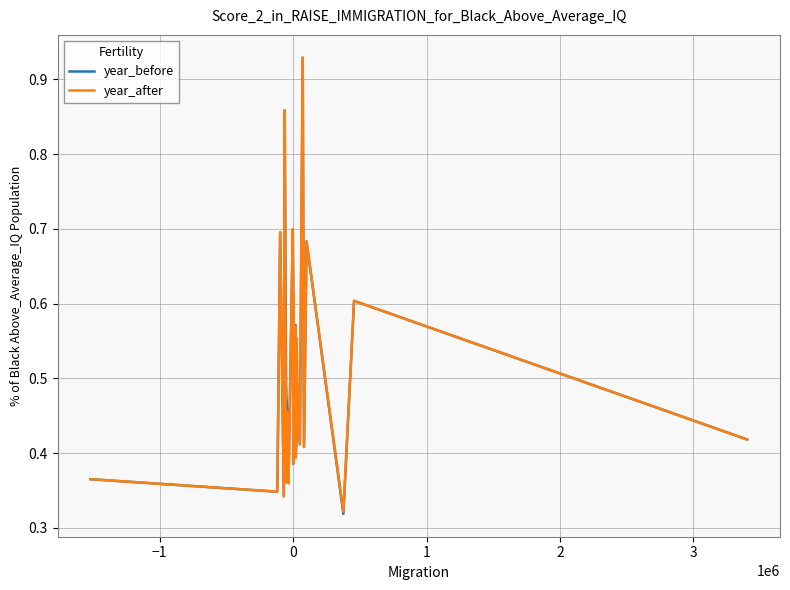

Which series has the largest range (max minus min)?

year_before